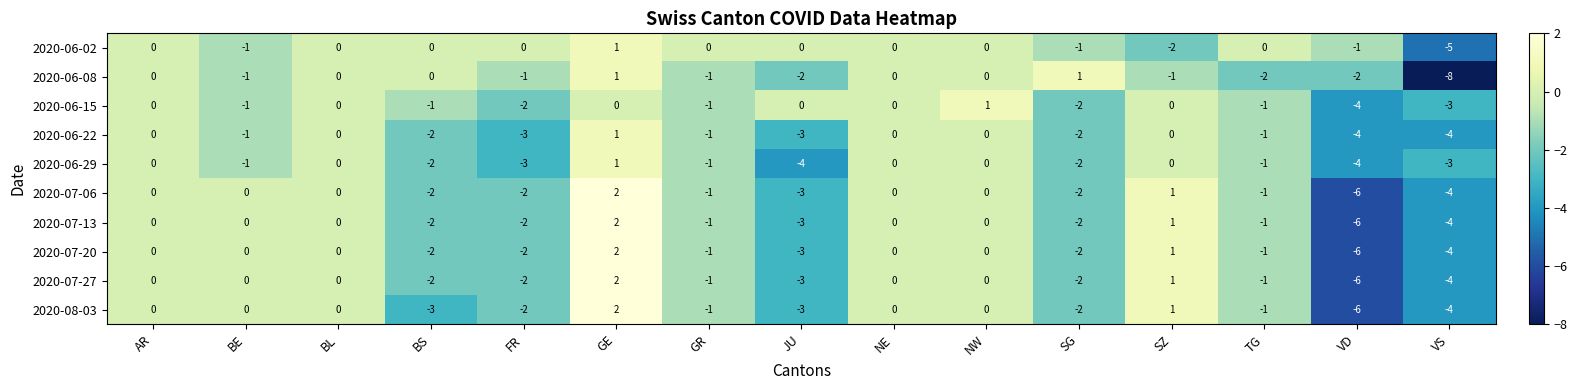

Is the value of 2020-06-22 at NE greater than the value of 2020-06-29 at SG?

Yes